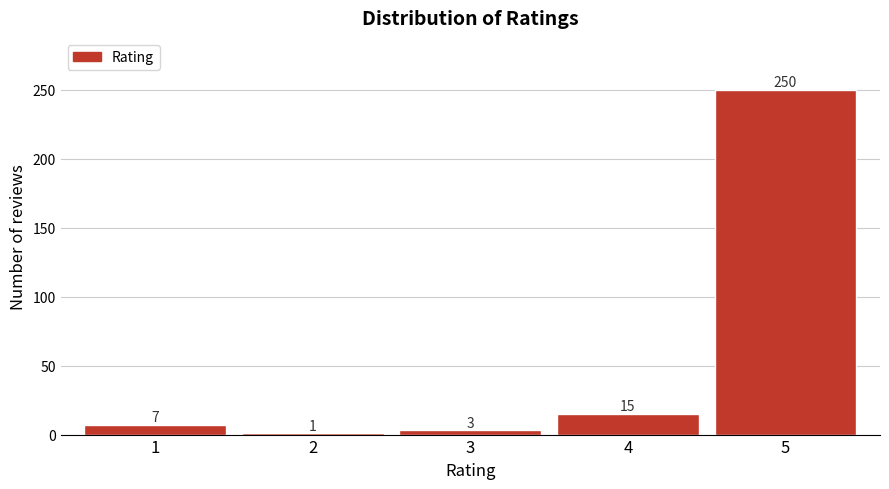

Reading left to right, transcribe all the data shown in this chart.

7	1	3	15	250